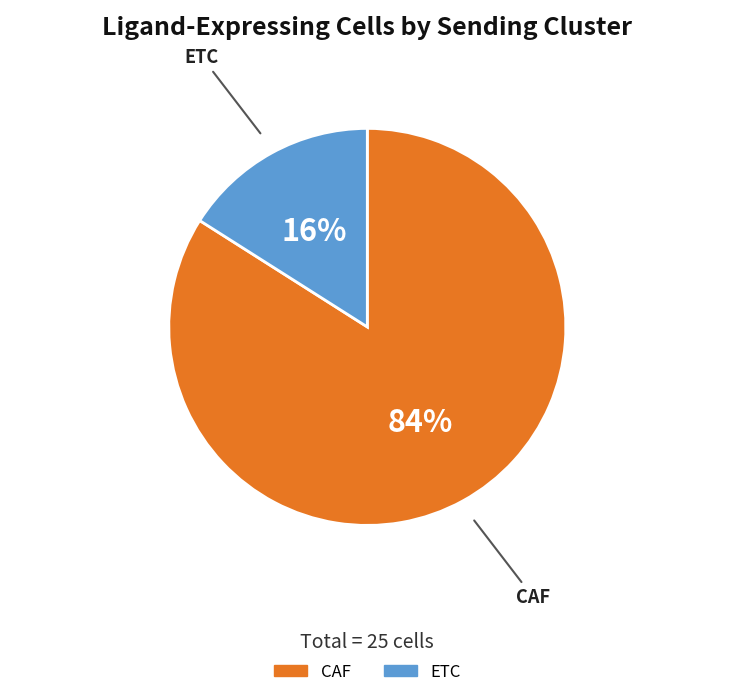

Is the sum of ETC and CAF greater than half?

Yes